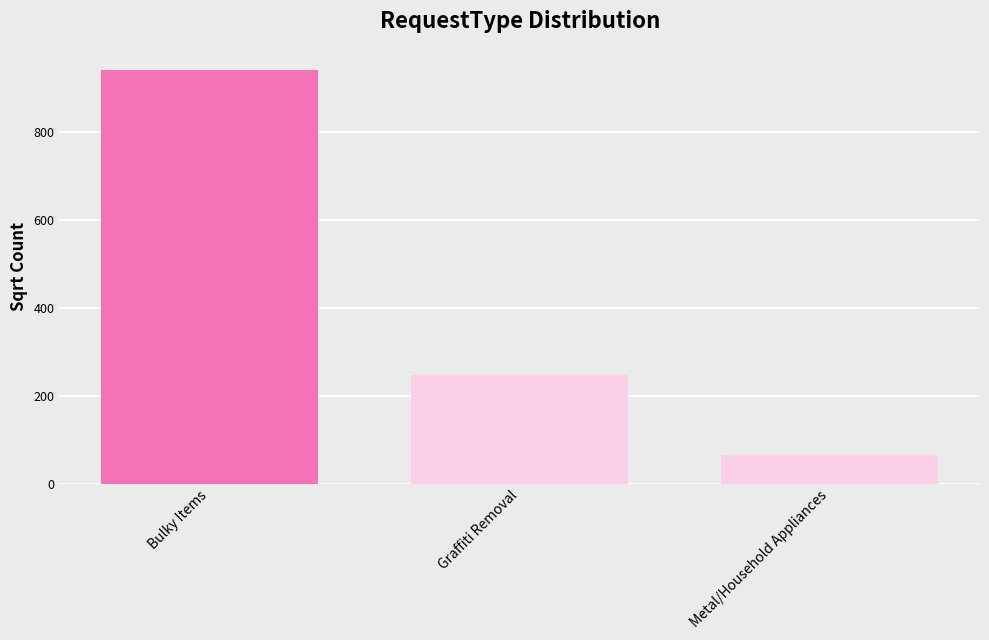

Which category has the lowest value across all series?

Metal/Household Appliances